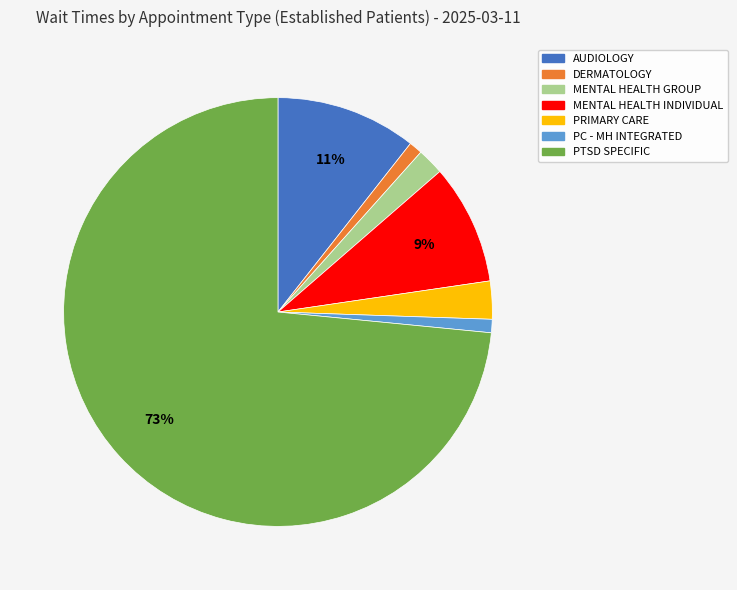

To the nearest percent, what is the average slice percentage?

14%